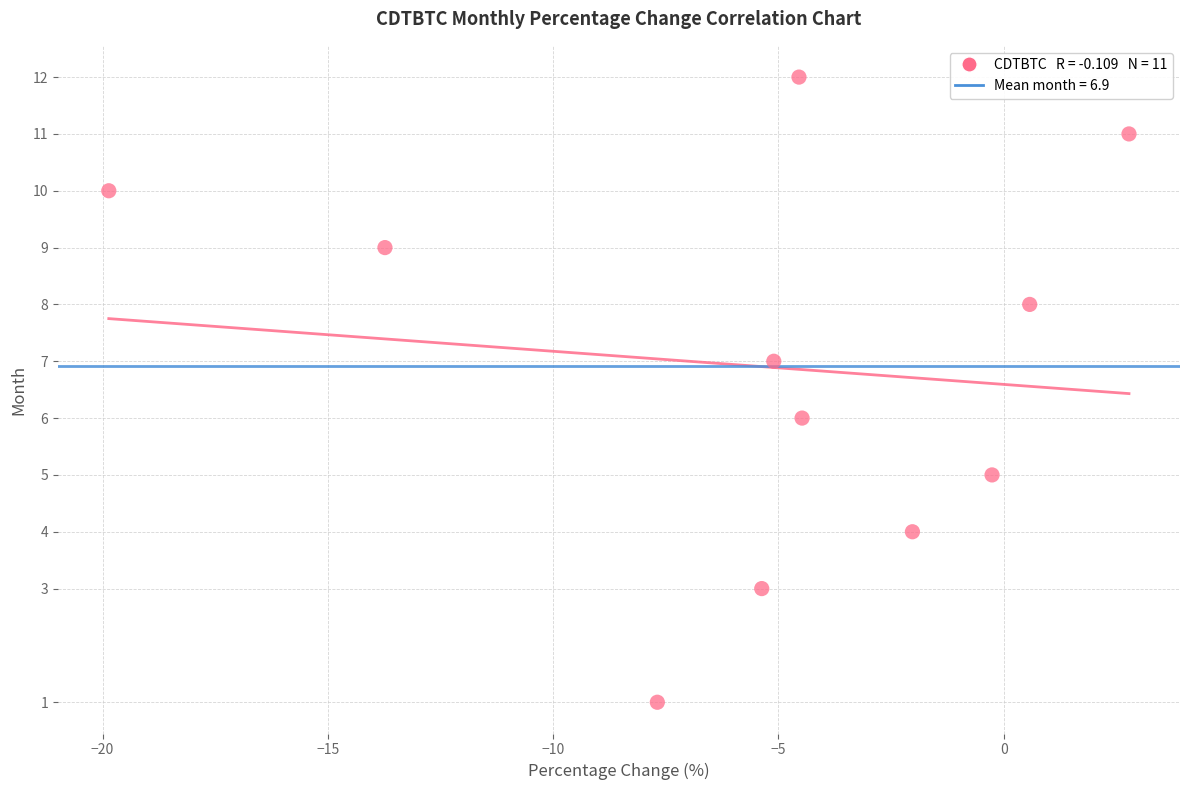

What is the average Y value?

7